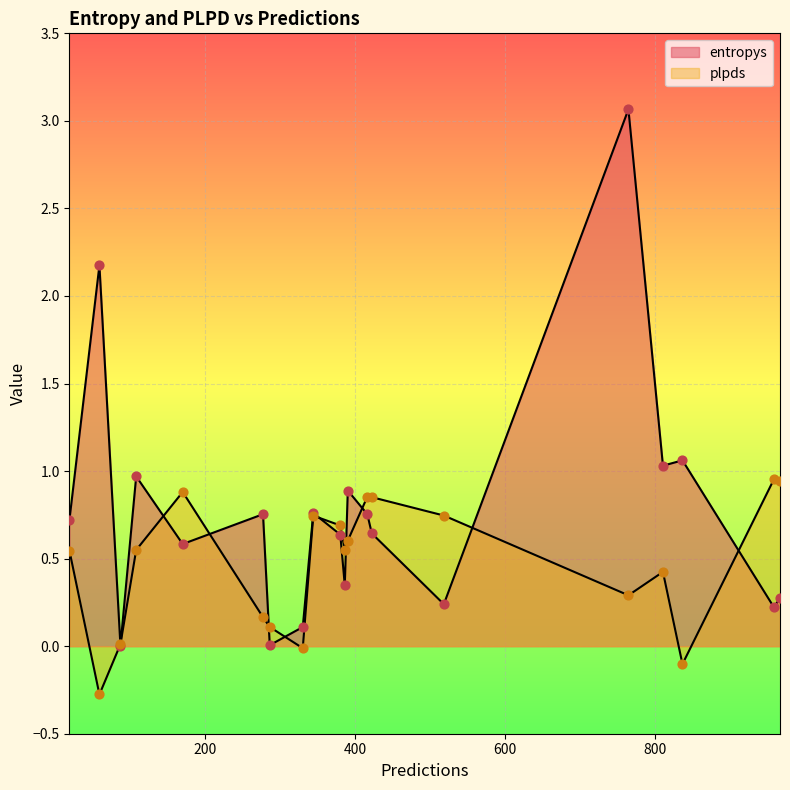

Which series contains the lowest Y value?

plpds